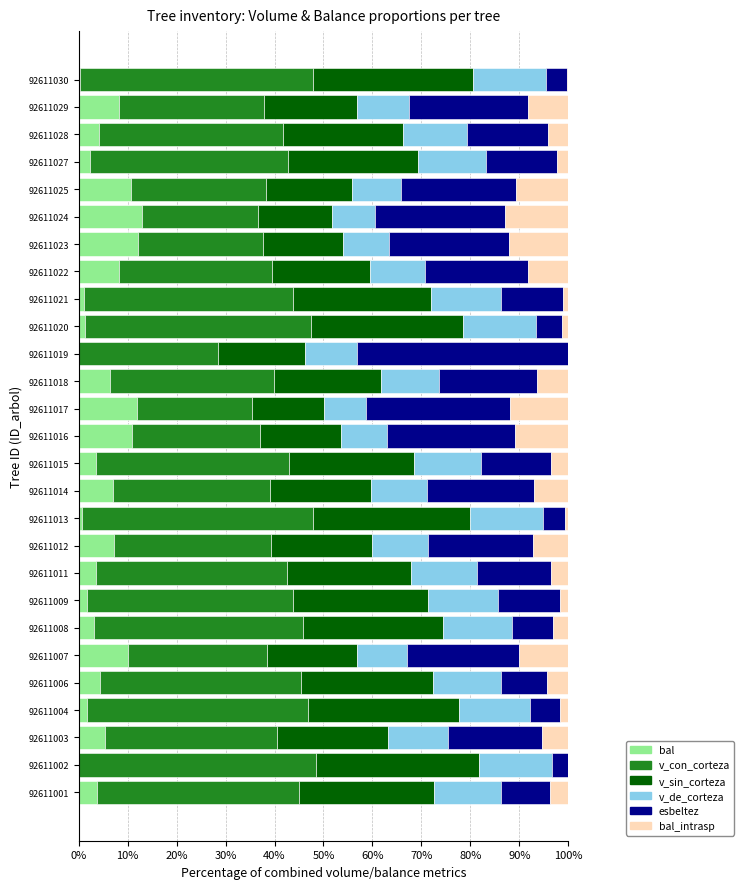

What is the total value across all series at 92611023?

100.0